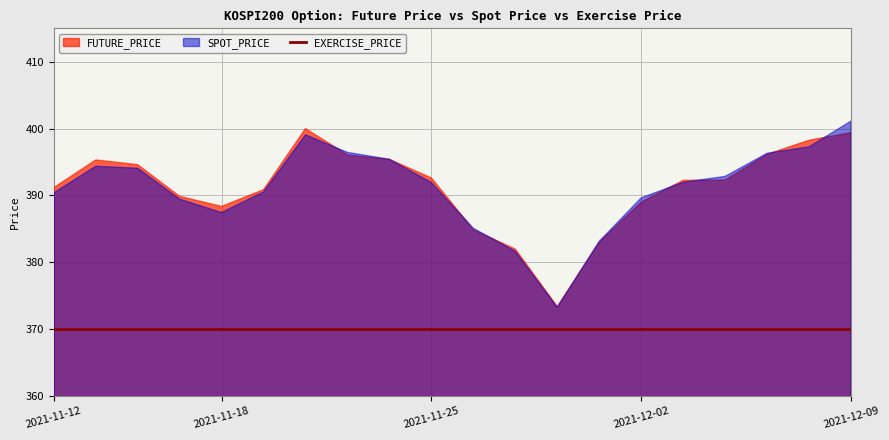

Which series has the largest range (max minus min)?

SPOT_PRICE